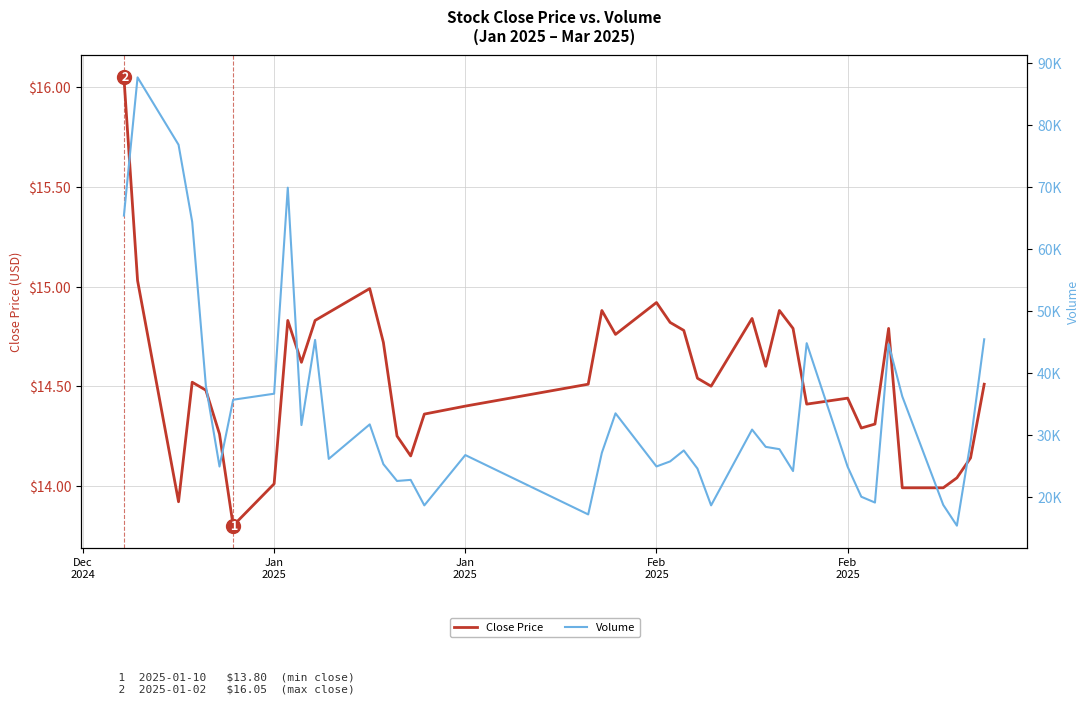

How many interior local peaks does the Close Price series have?

9